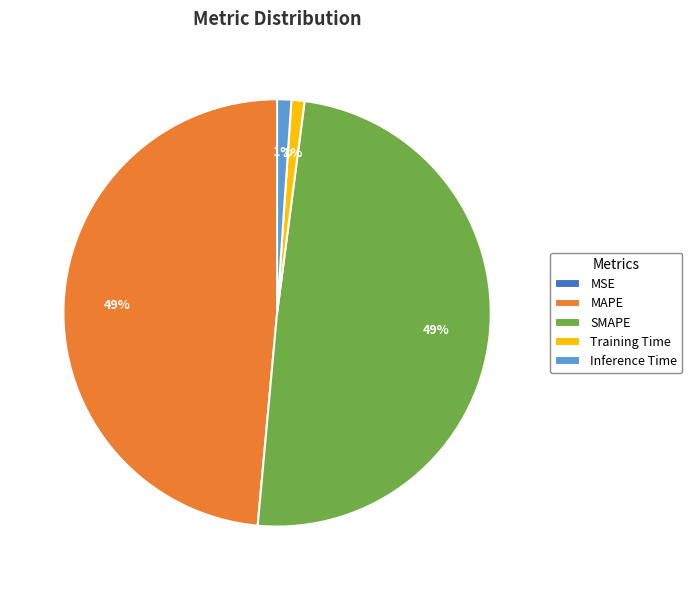

Between SMAPE and Inference Time, which is larger?

SMAPE